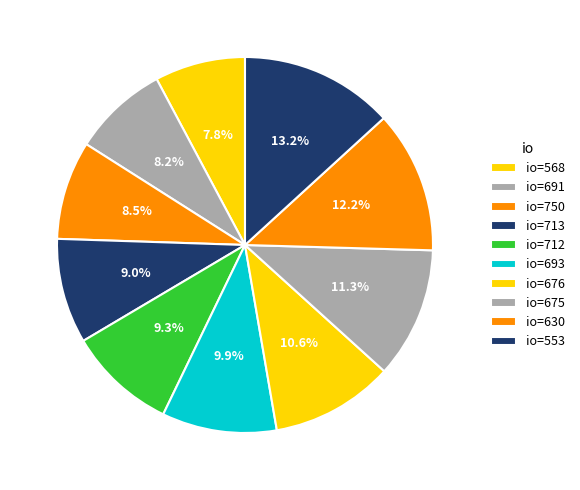

To the nearest percent, what is the average slice percentage?

10%